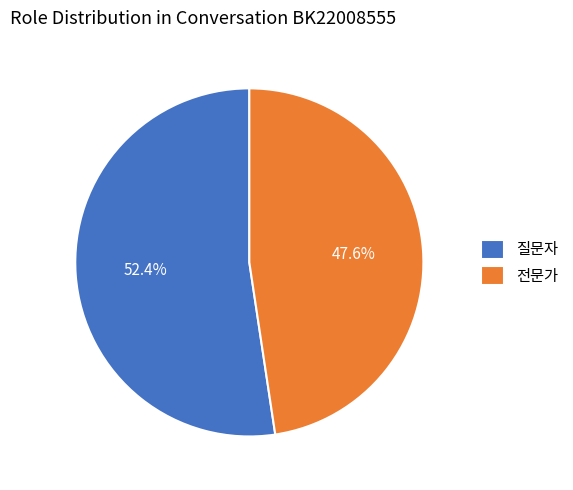

Do 전문가 and 질문자 together represent more than half of the pie?

Yes